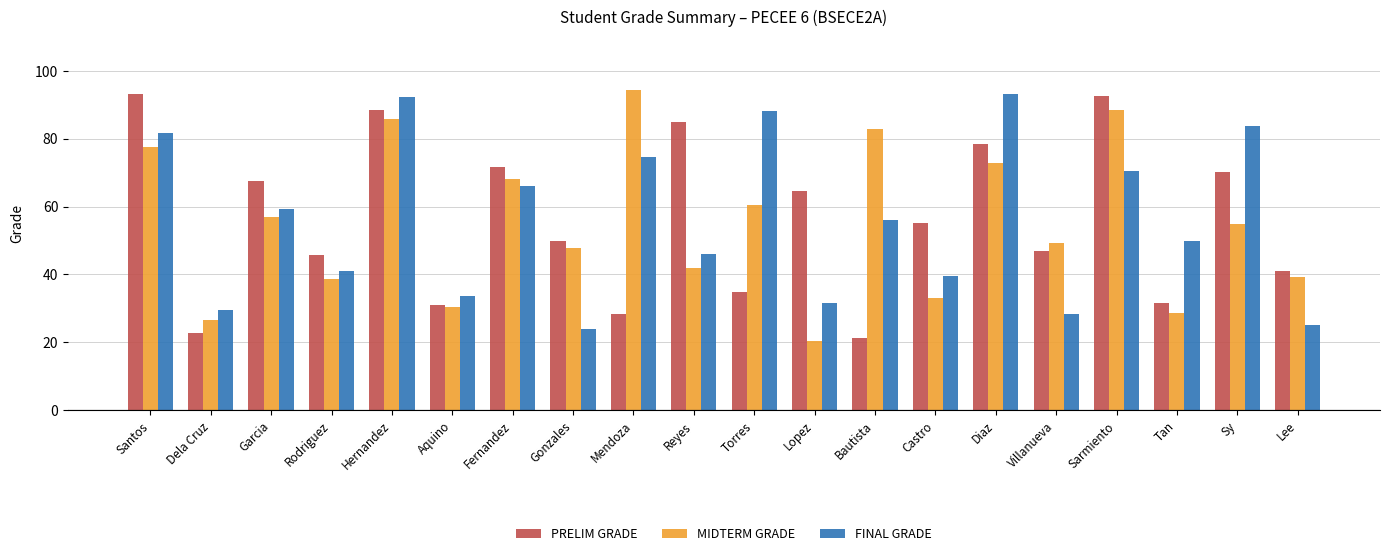

How many groups of bars are there?

20